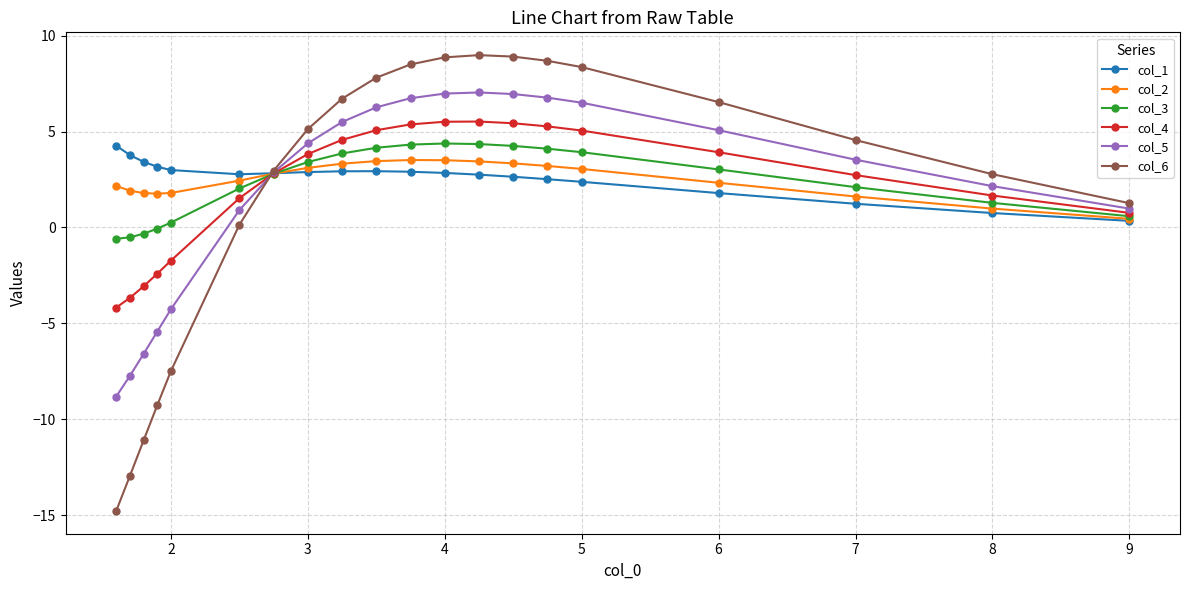

True or false: col_3 and col_5 intersect in this chart.

True